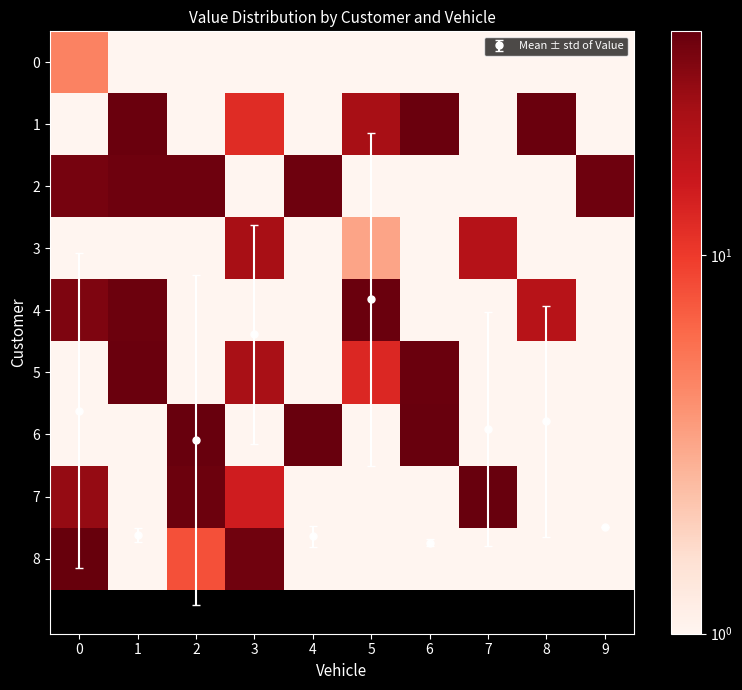

Is it true that Mean ± std of Value equals 7.7 at 6?

True